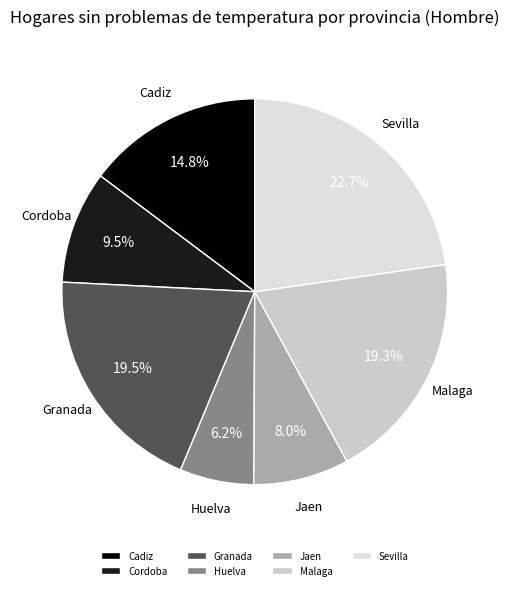

Count the number of slices in the pie.

7